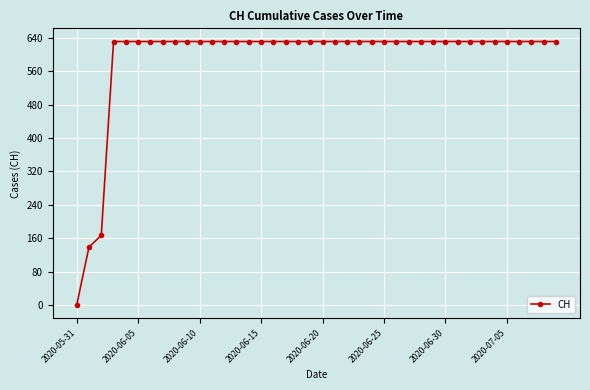

What is the sum of all values?

23653